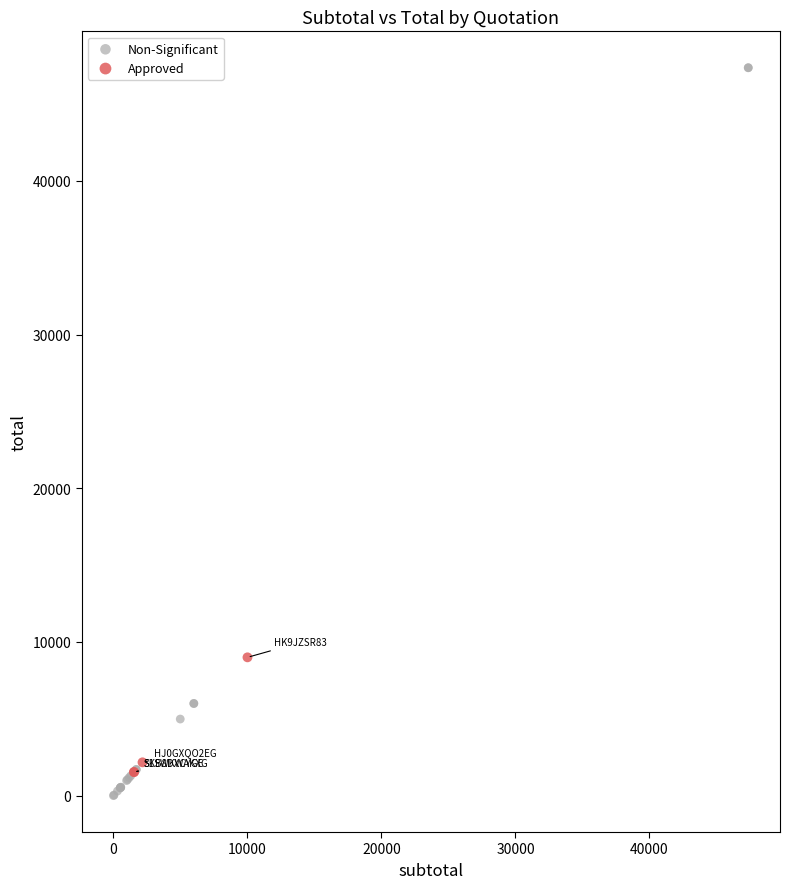

Which series reaches the maximum Y coordinate?

Non-Significant